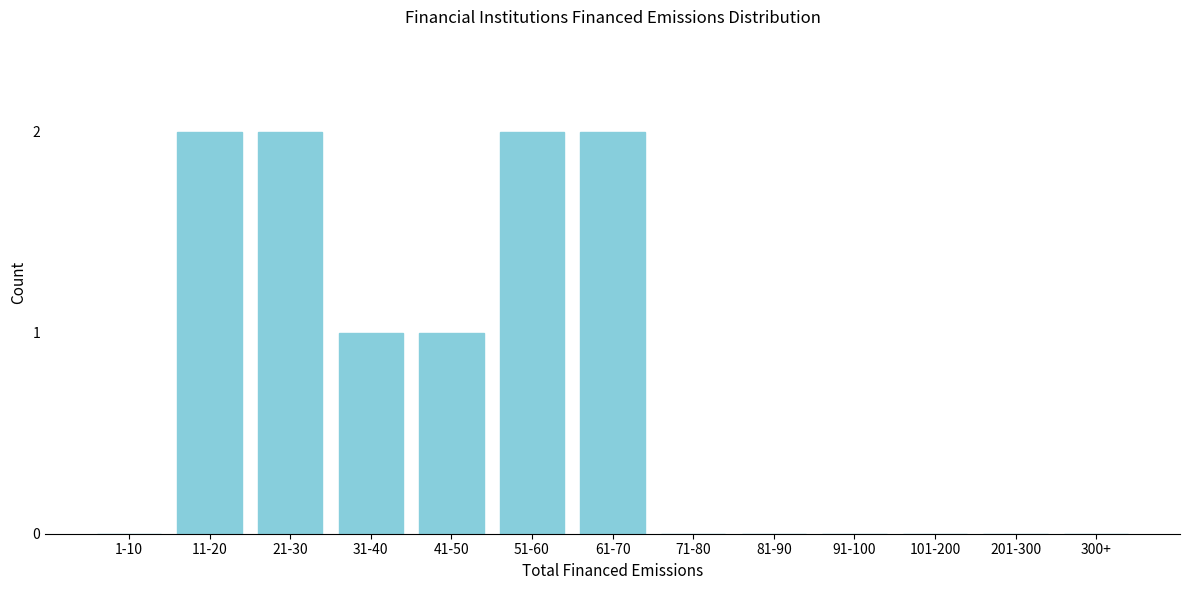

Reading left to right, what are all the values shown in this chart?

1-10=0	11-20=2	21-30=2	31-40=1	41-50=1	51-60=2	61-70=2	71-80=0	81-90=0	91-100=0	101-200=0	201-300=0	300+=0